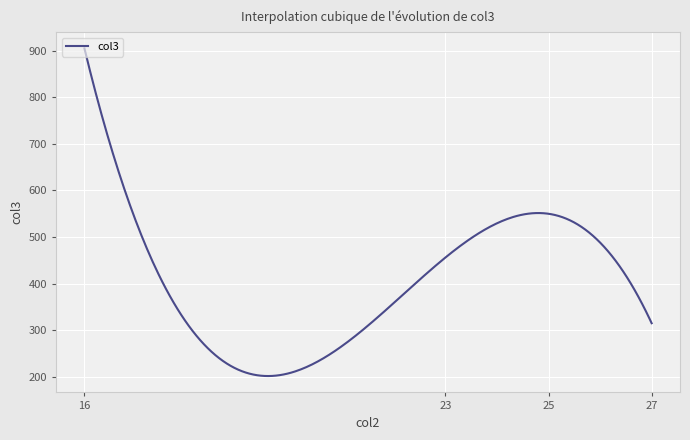

What is the maximum value shown in the chart?

905.0